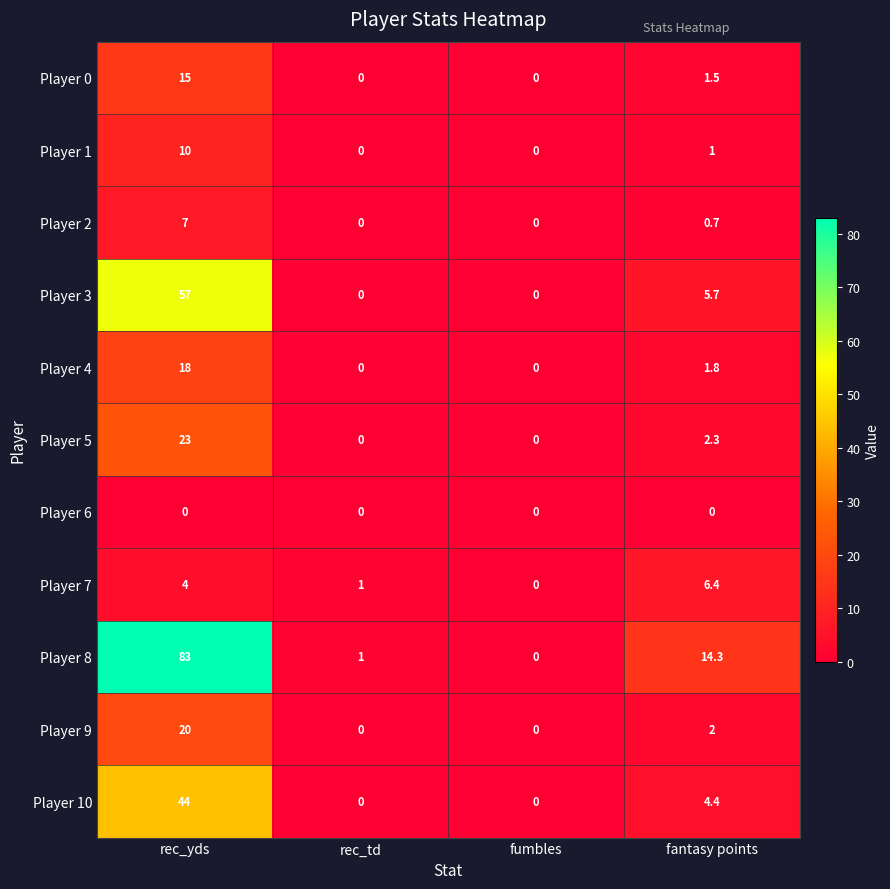

List the series in order of their peak value, lowest first.

Player 6, Player 7, Player 2, Player 1, Player 0, Player 4, Player 9, Player 5, Player 10, Player 3, Player 8